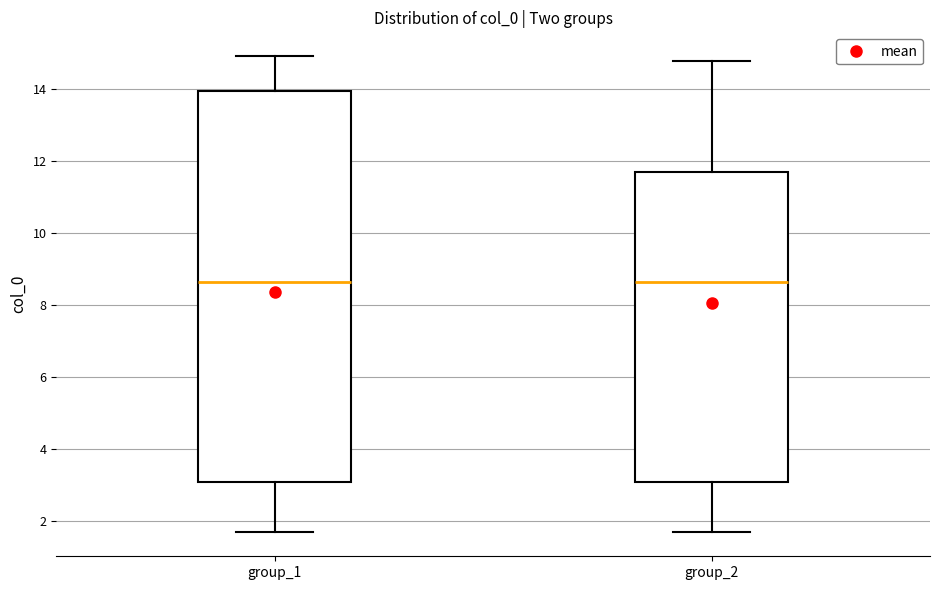

Reading left to right, read every box against the y-axis: the position of its median line, the range the box covers, and the ends of its whiskers. The values are not printed on the chart, so give them approximately, as read against the axis.

group_1: median 8.6, box 3.0 to 14.0, whiskers 1.6 to 15.0
group_2: median 8.6, box 3.0 to 11.6, whiskers 1.6 to 14.8